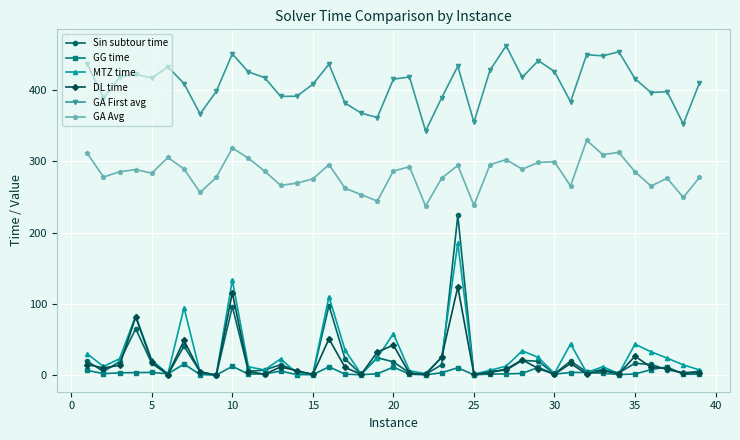

Which series has the largest range (max minus min)?

Sin subtour time